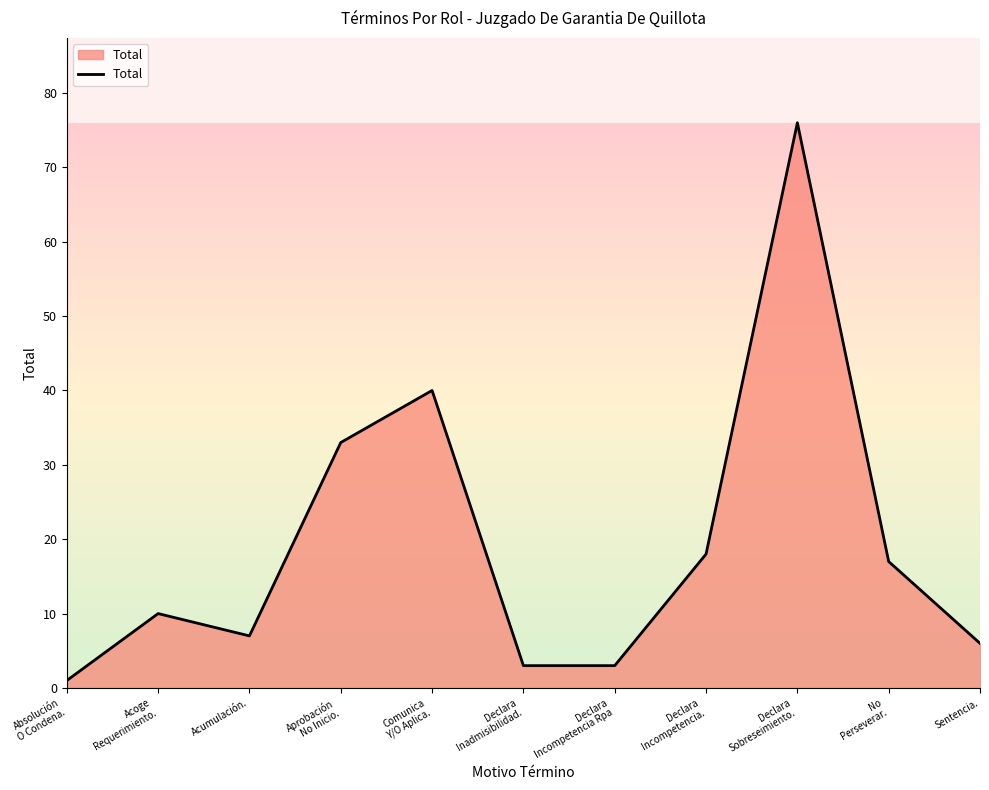

Does the chart display data point markers on the line(s)?

No